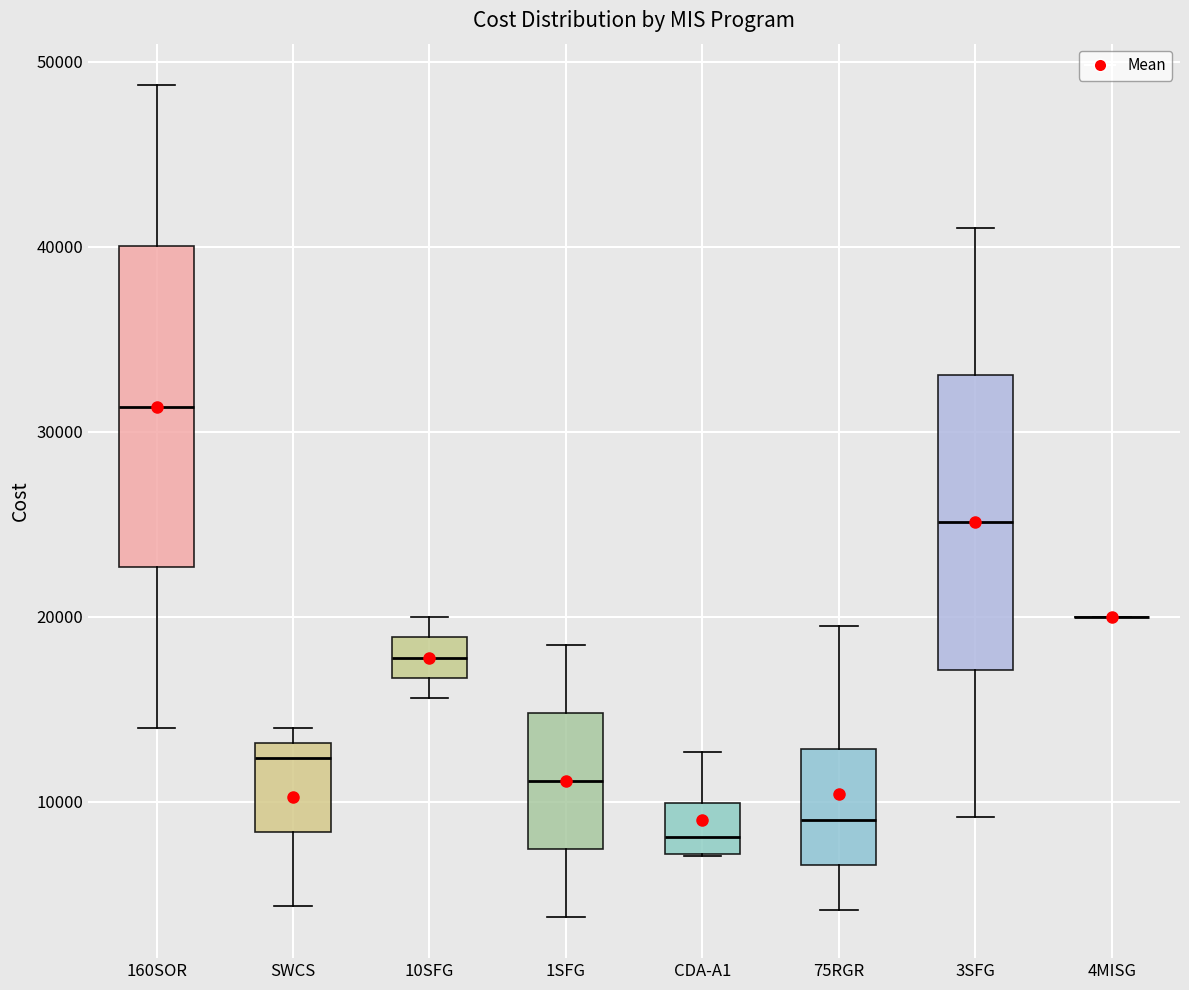

Where is the lower edge of the box for 3SFG on the y-axis? The values are not printed on the chart, so give them approximately, as read against the axis.

17000